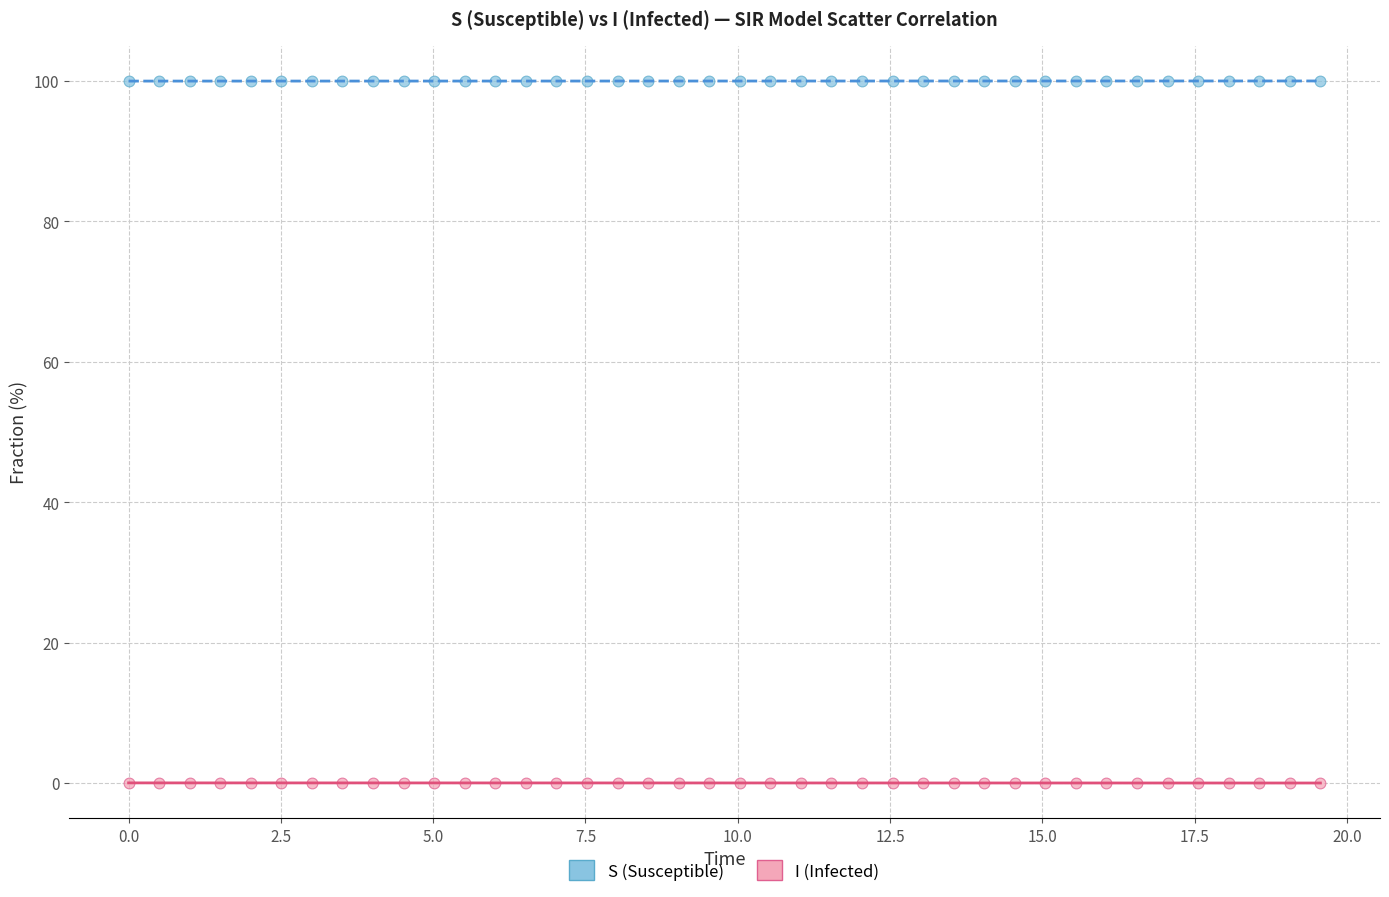

What is the X range (max minus min) for the scatter plot?

19.6